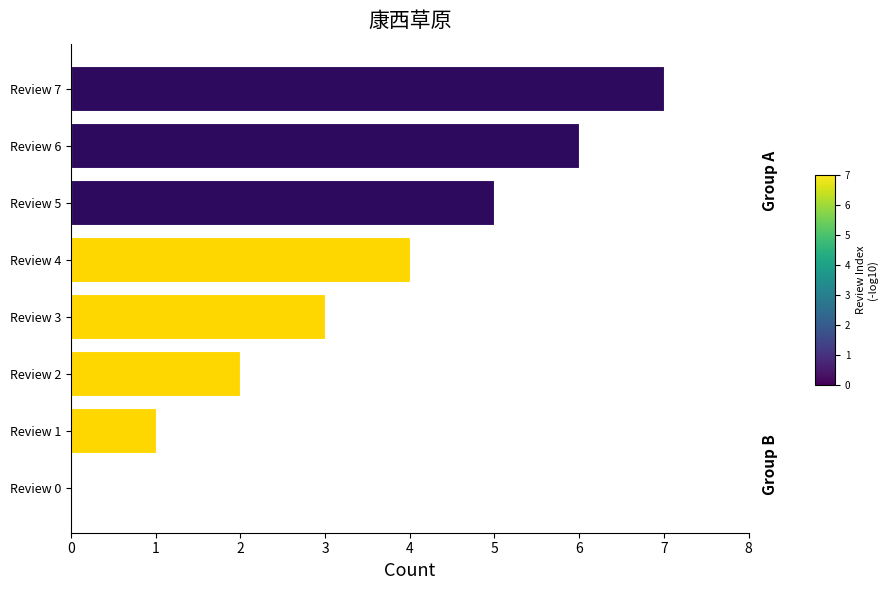

How many data points does each series have?

8